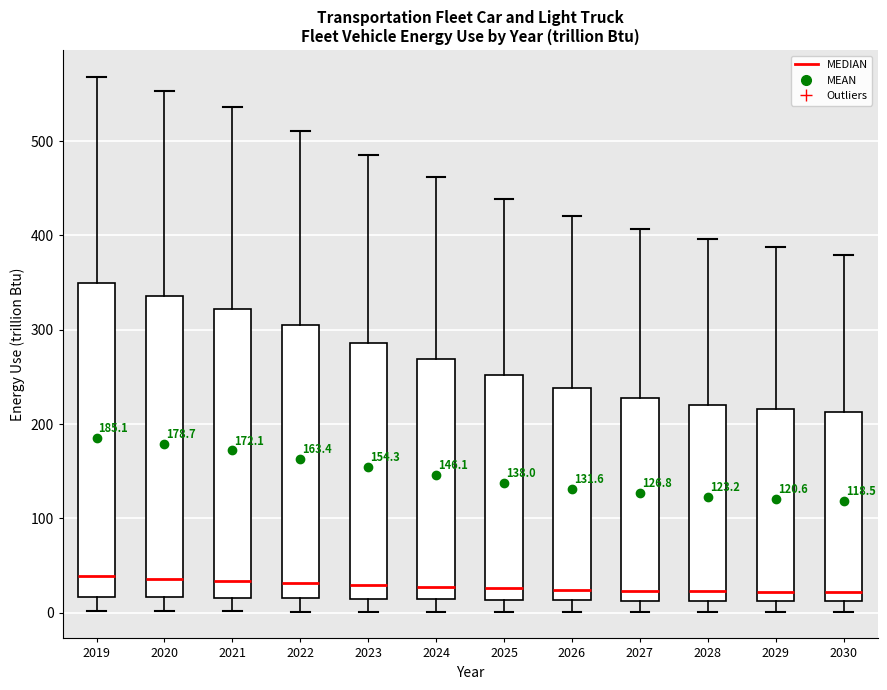

Comparing the boxes themselves (not the whiskers), which one is the tallest?

2019